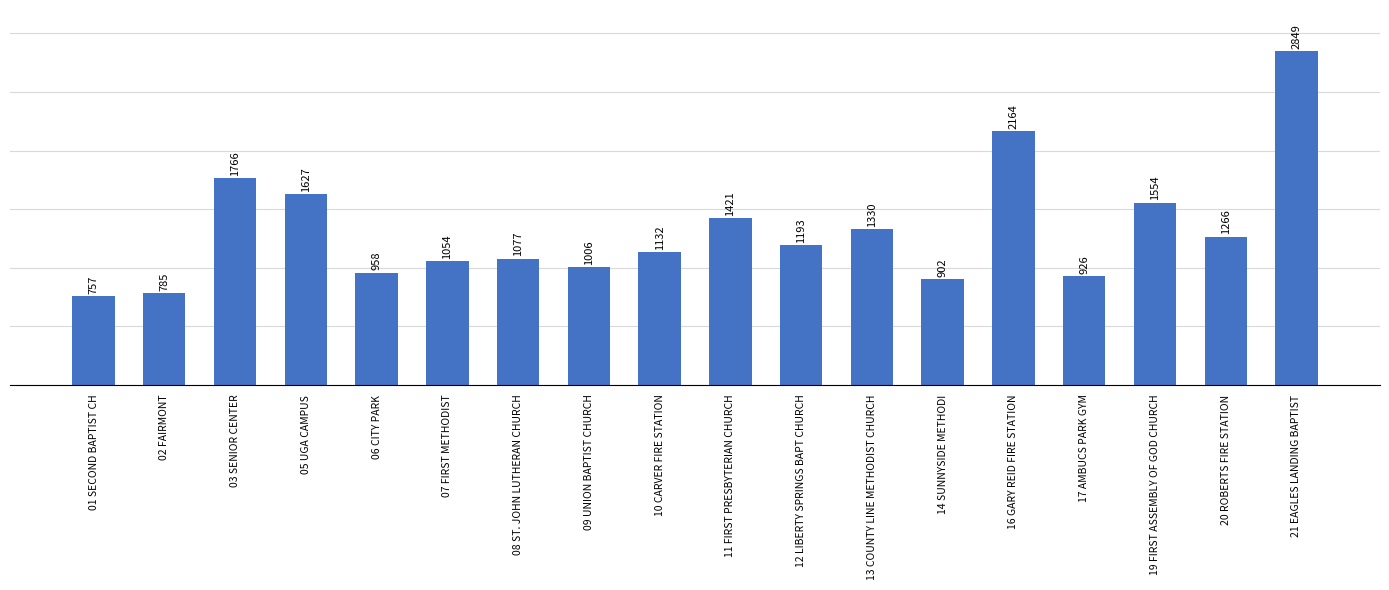

Does the chart contain any negative values?

No